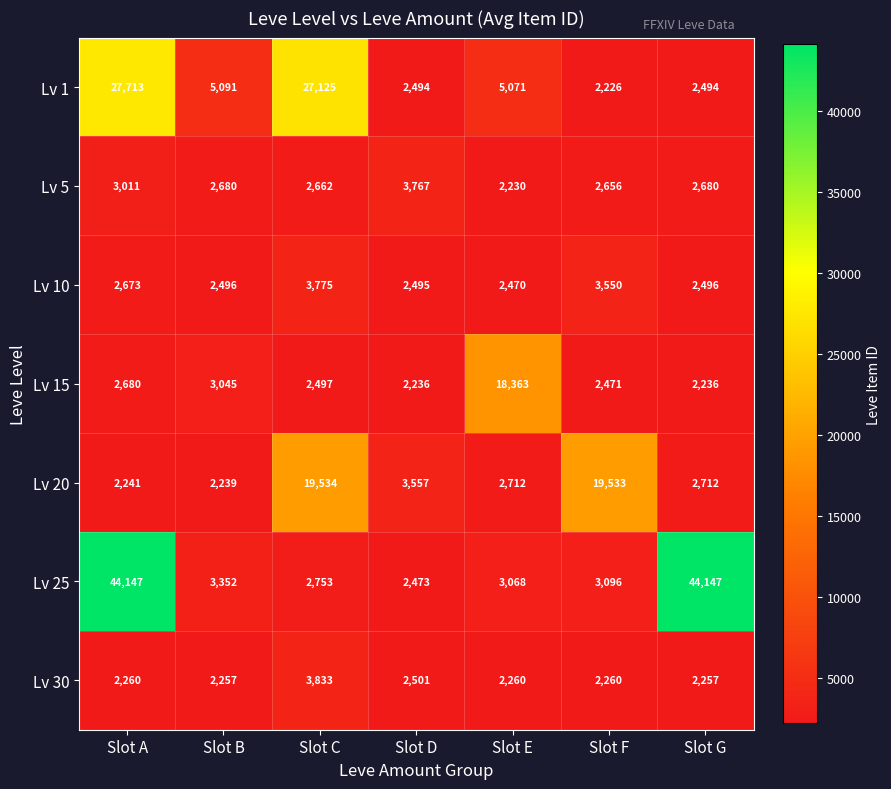

What is the maximum value shown in the chart?

44147